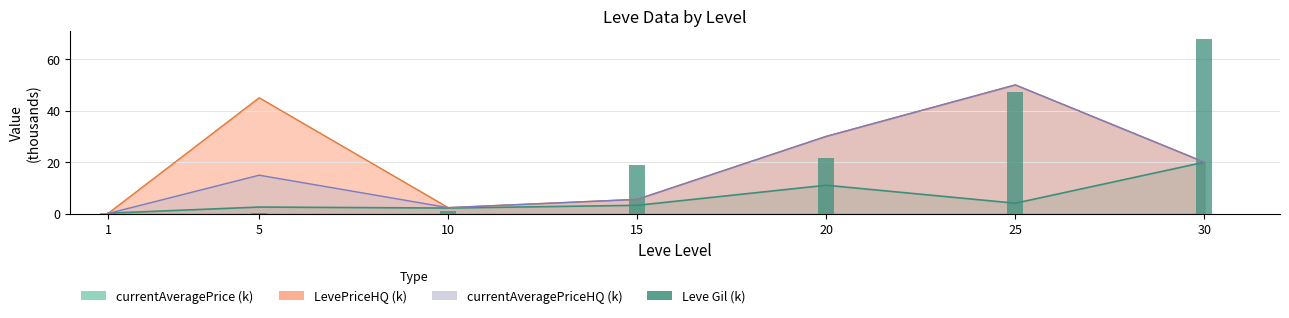

The chart shows a value of 67.7 at 30. True or false?

True